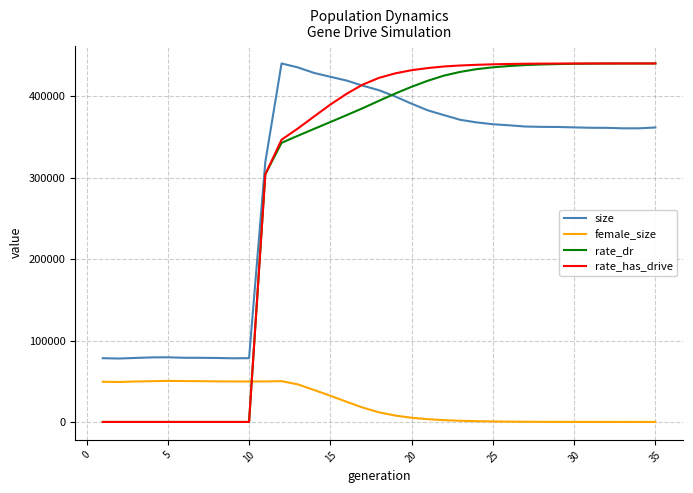

What is the minimum value for size?

77877.0